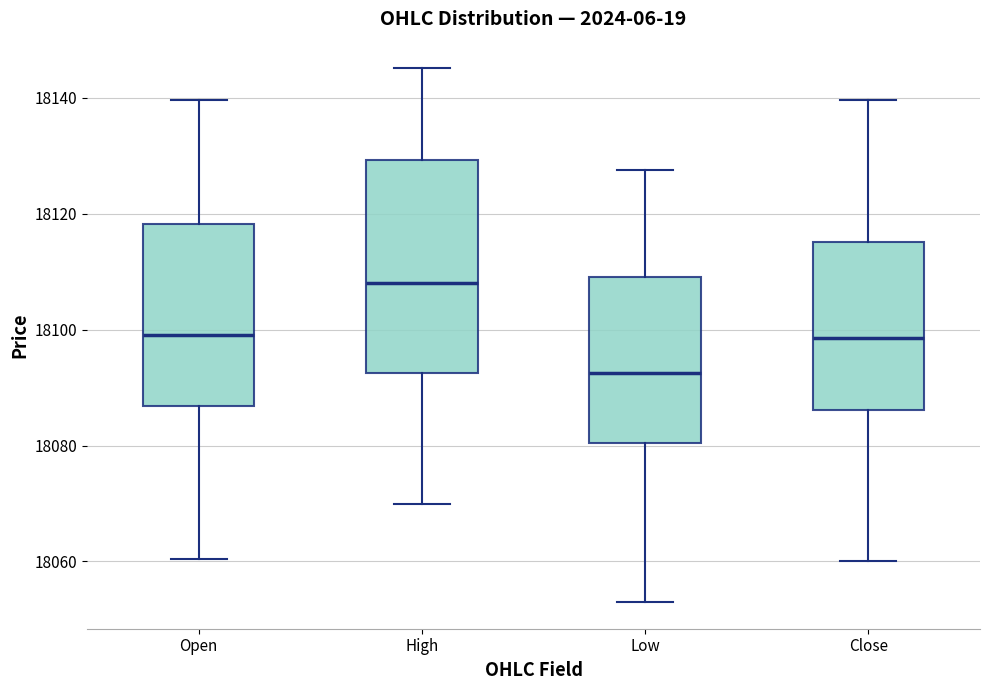

Where is the lower edge of the box for Low on the y-axis? The values are not printed on the chart, so give them approximately, as read against the axis.

18080